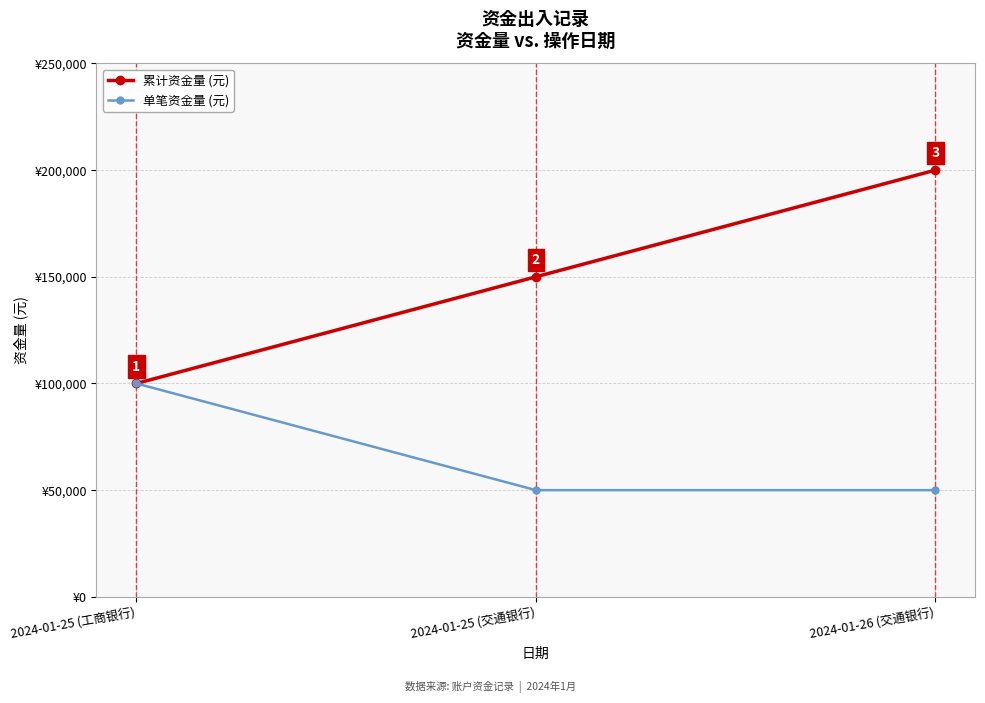

Which category has the highest value across all series?

2024-01-26 (交通银行)